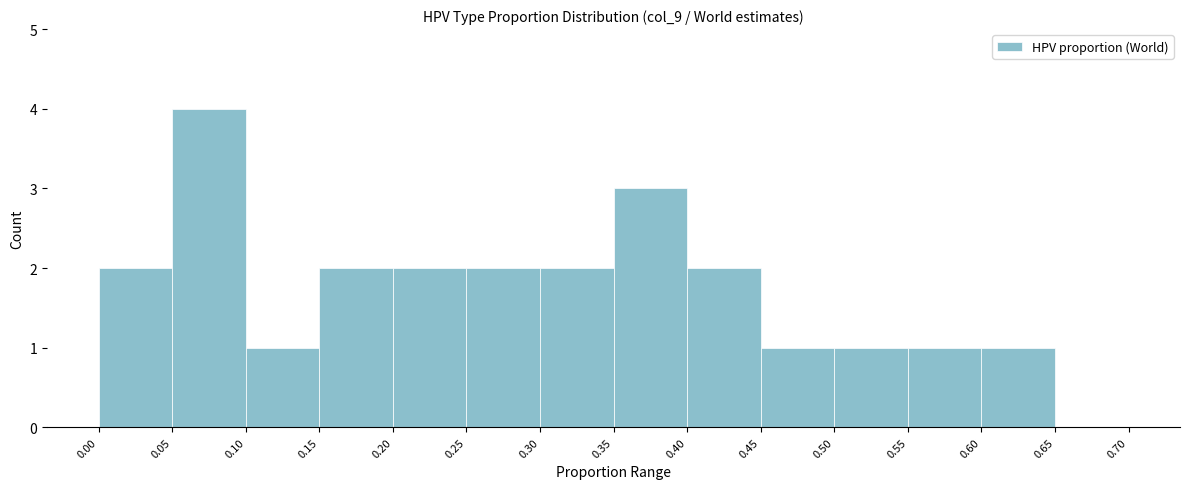

What is the height of the bar covering 0.40 to 0.45 on the x-axis? The values are not printed on the chart, so give them approximately, as read against the axis.

2